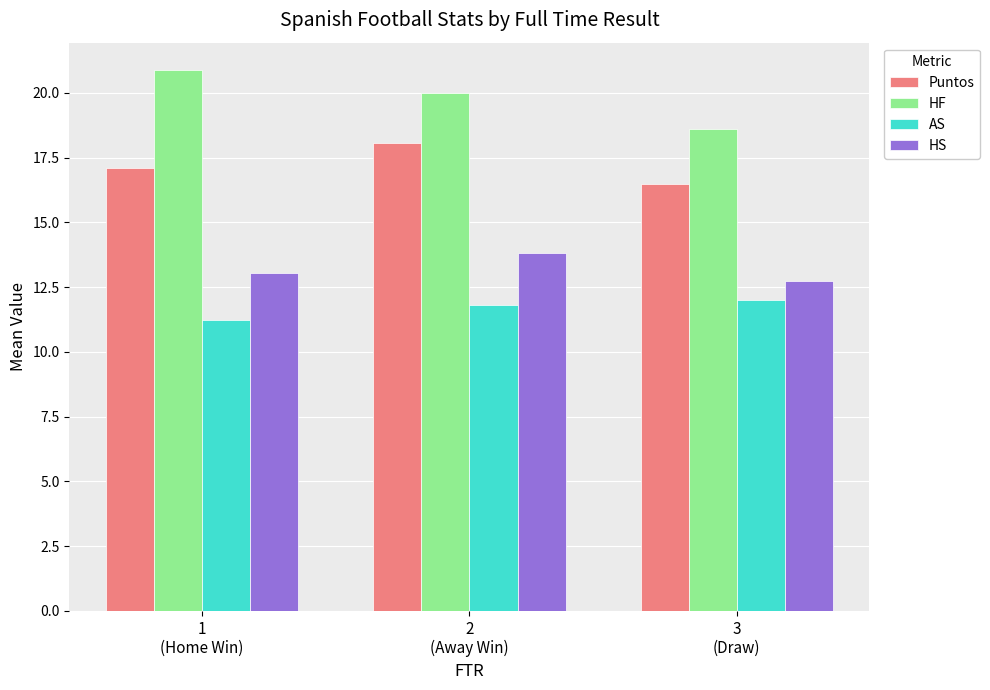

True or false: HS has a value of 18.3 at 2
(Away Win).

False